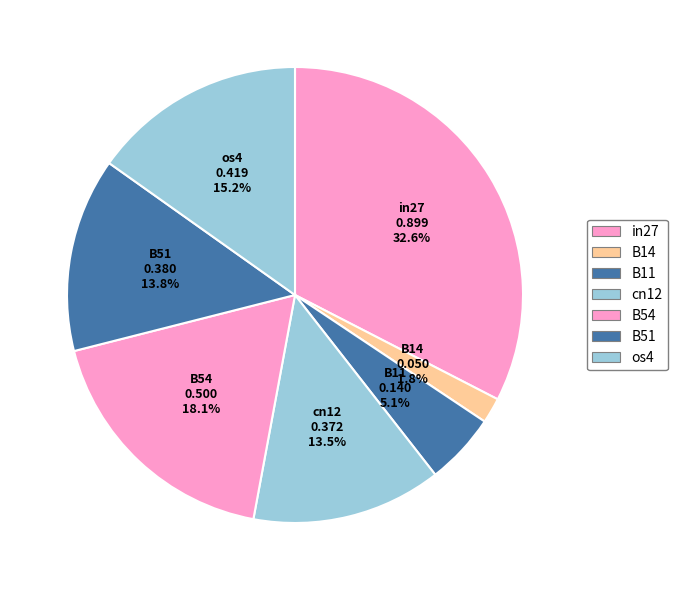

Does any single category account for the majority?

No